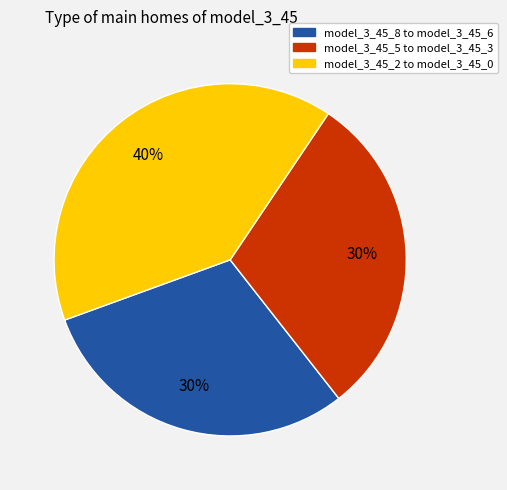

Is there any slice that represents more than half of the pie?

No